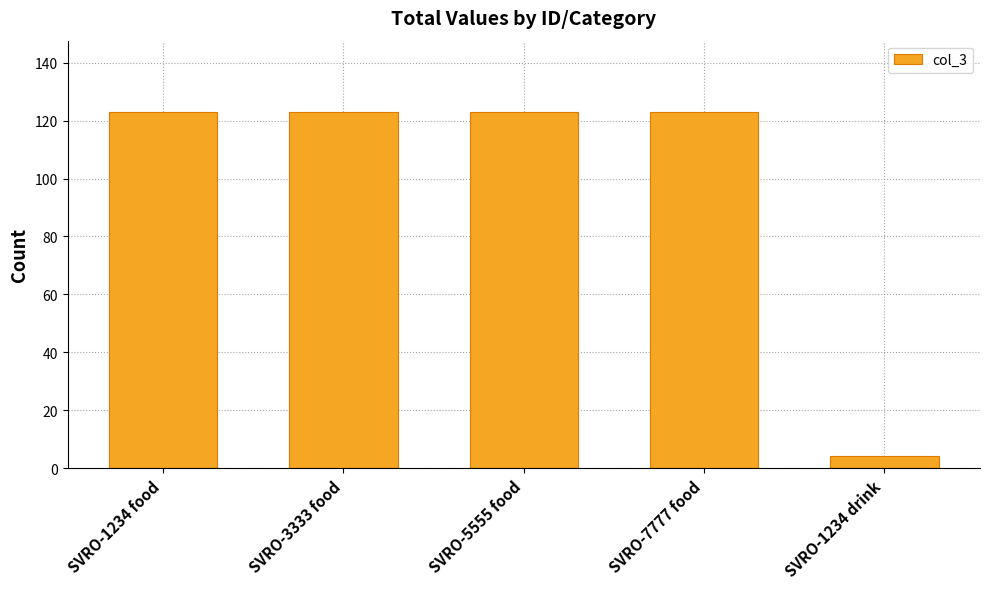

Reading left to right, transcribe all the data shown in this chart.

SVRO-1234 food=123	SVRO-3333 food=123	SVRO-5555 food=123	SVRO-7777 food=123	SVRO-1234 drink=4